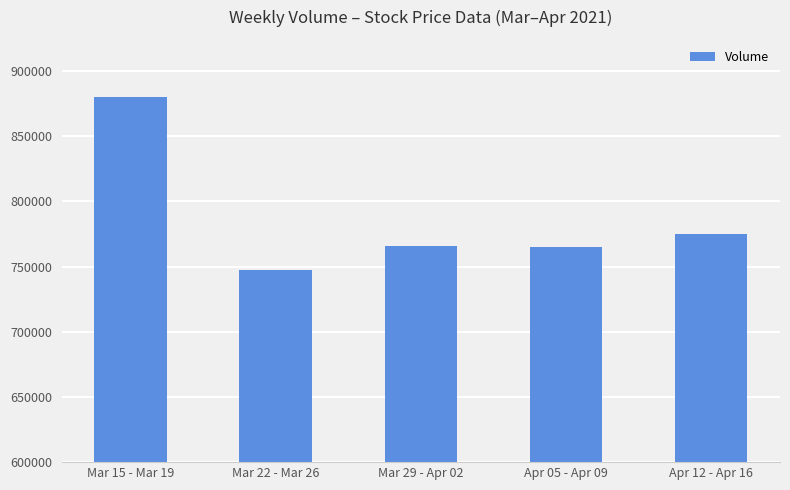

Is it true that the value at Mar 15 - Mar 19 is 238371?

False